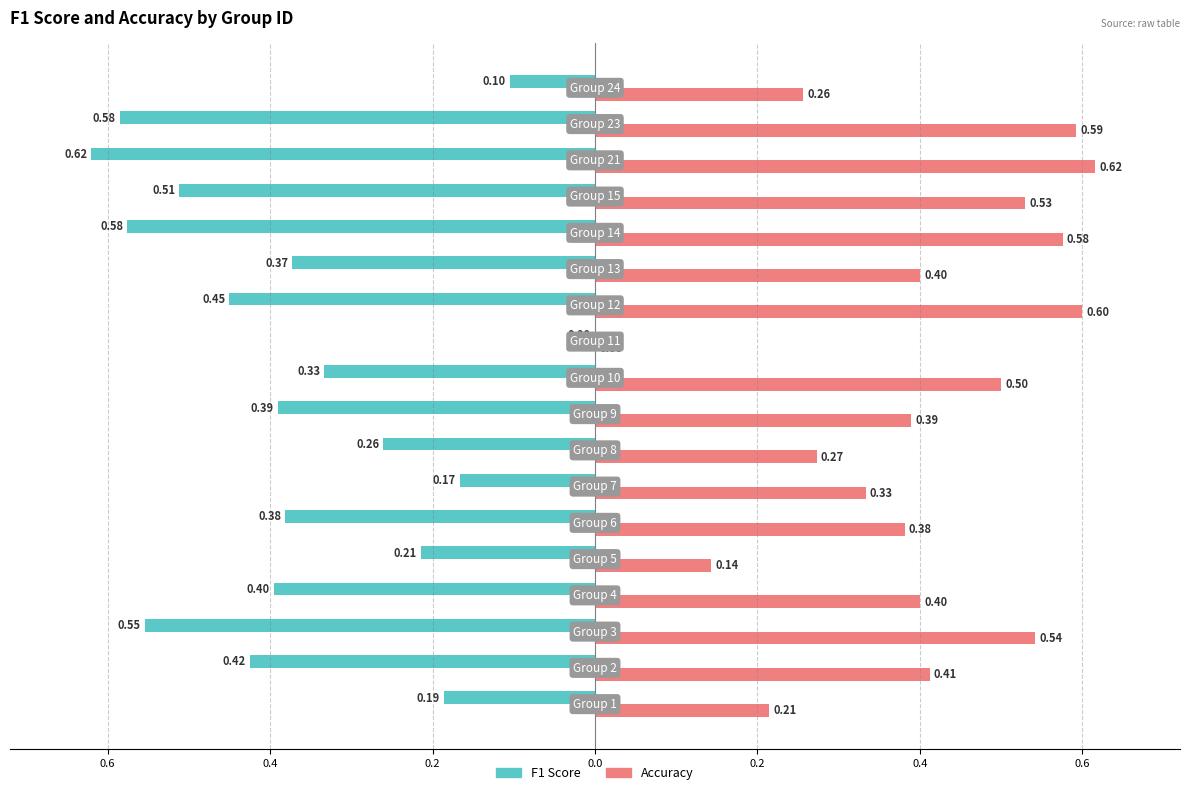

What is the value of the Accuracy bar at the 10th from the left?

0.5